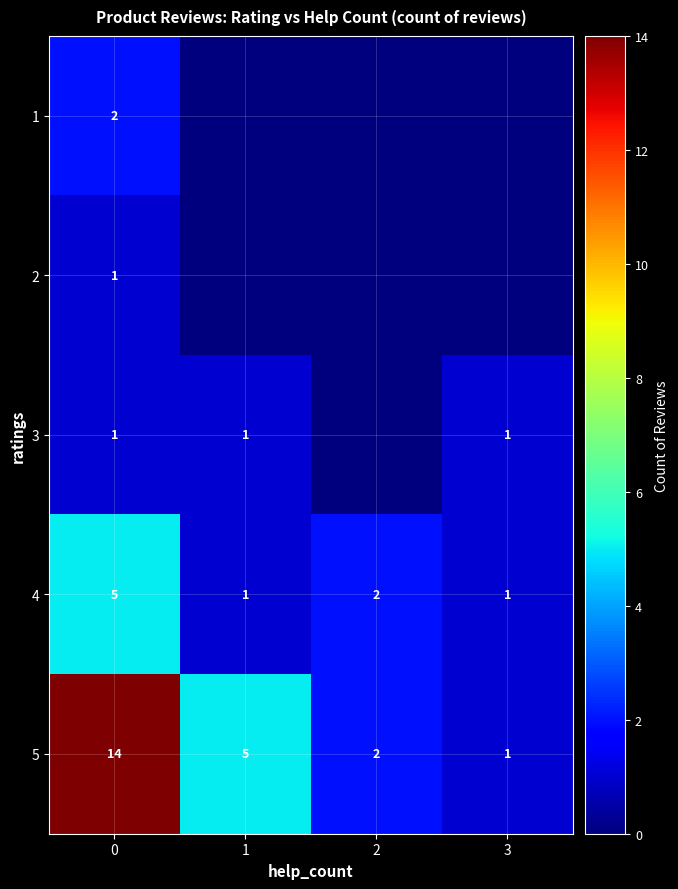

At which label is 5 closest to 7?

1